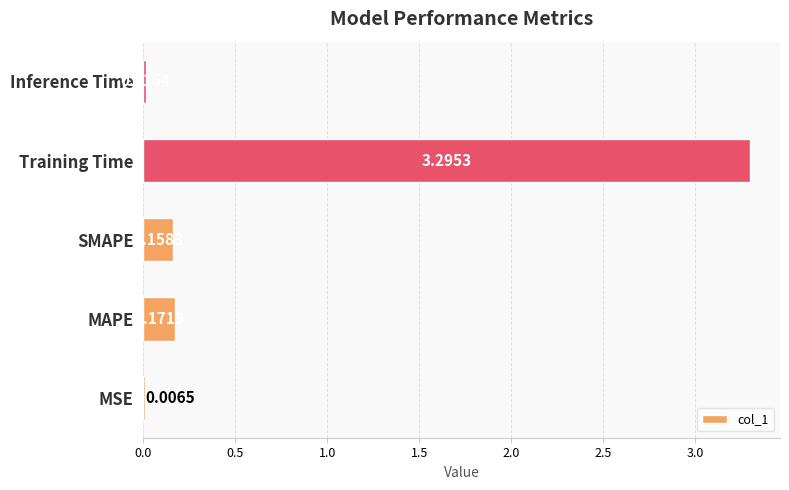

At which label is the value closest to 1?

MAPE